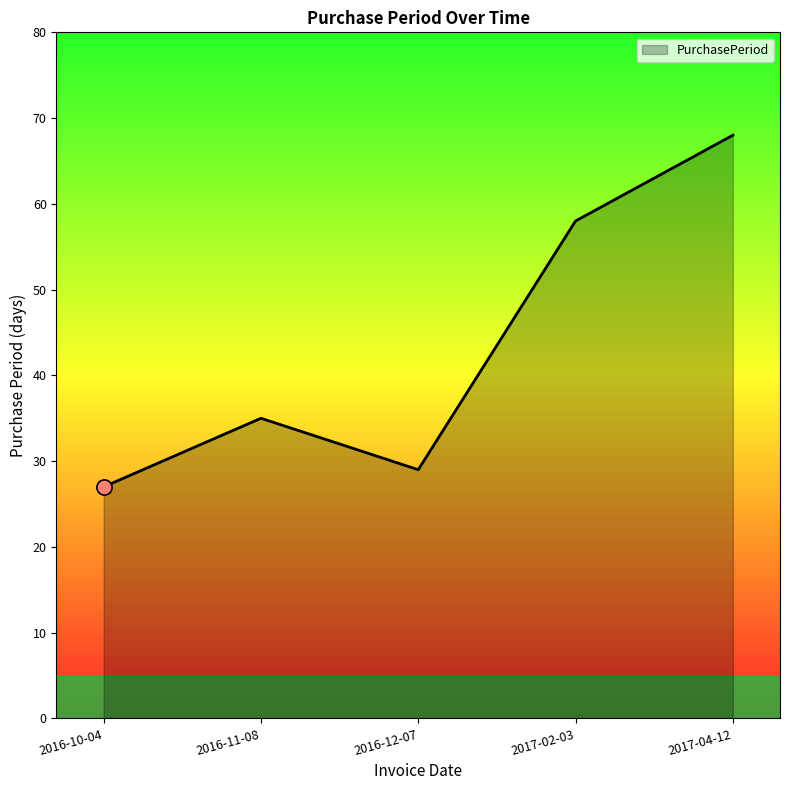

Between 2017-02-03 and 2016-10-04, which is larger?

2017-02-03